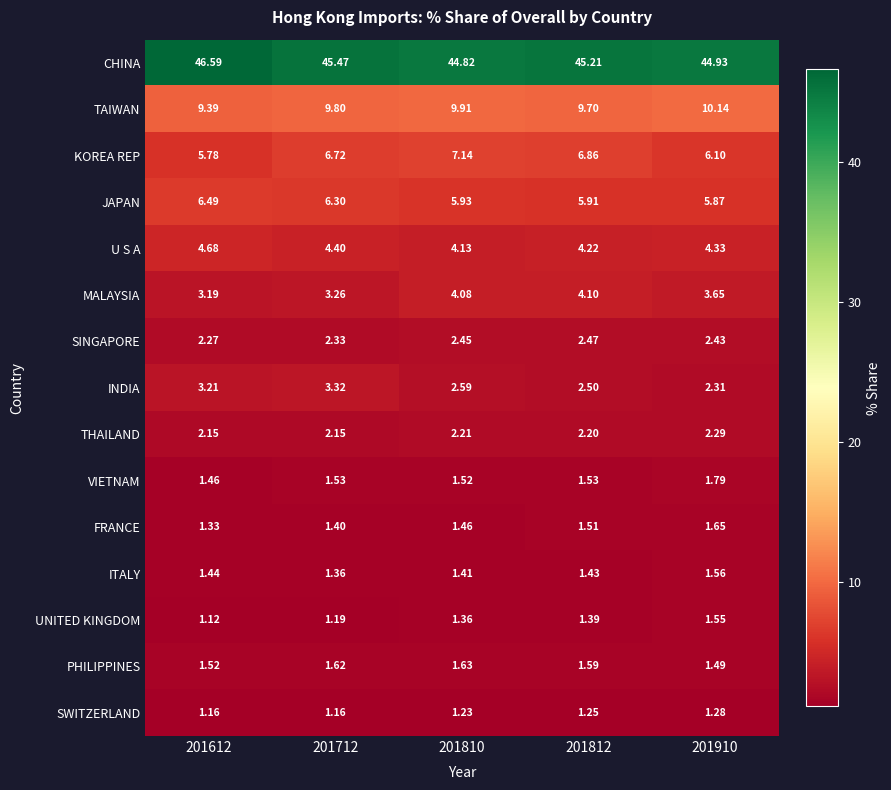

Which series has the largest range (max minus min)?

CHINA